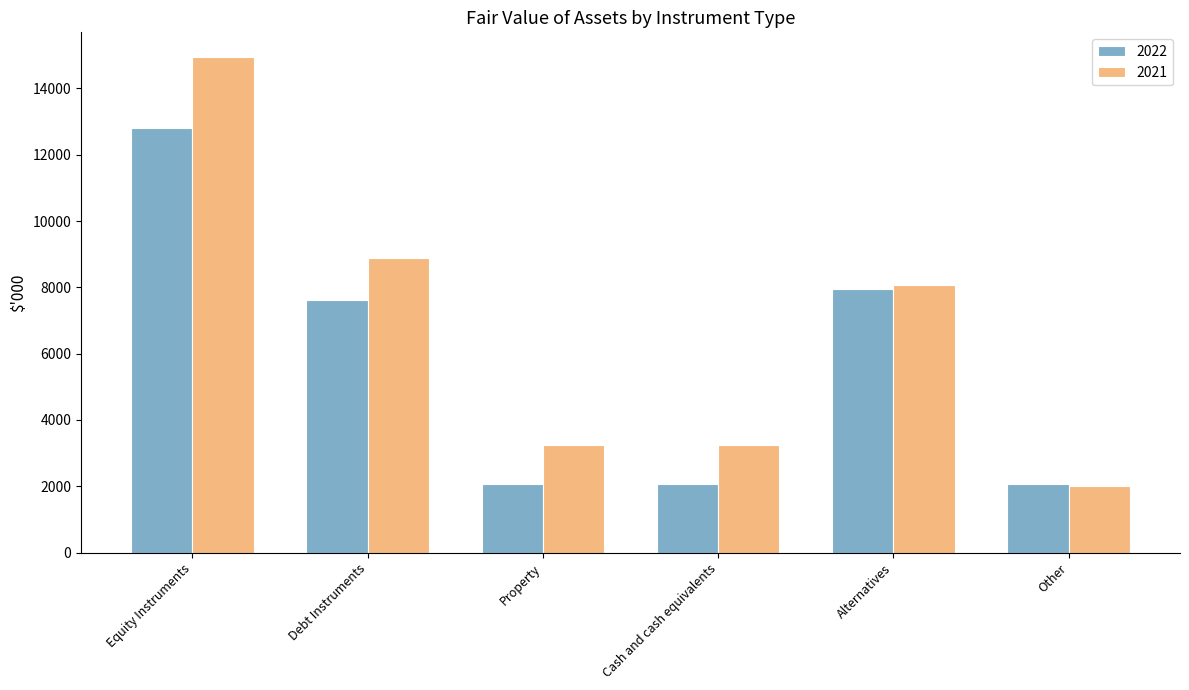

Is it true that 2021 equals 8888 at Debt Instruments?

True